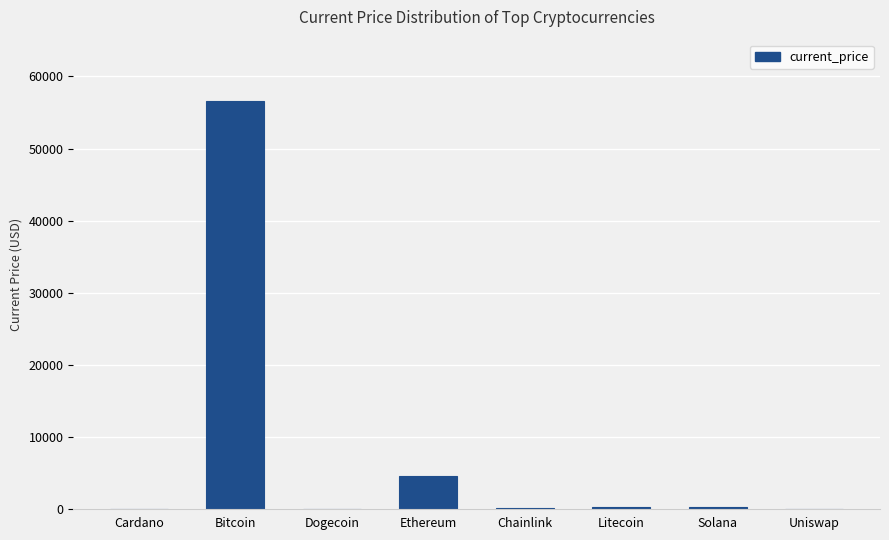

Read the value at Ethereum.

4524.6